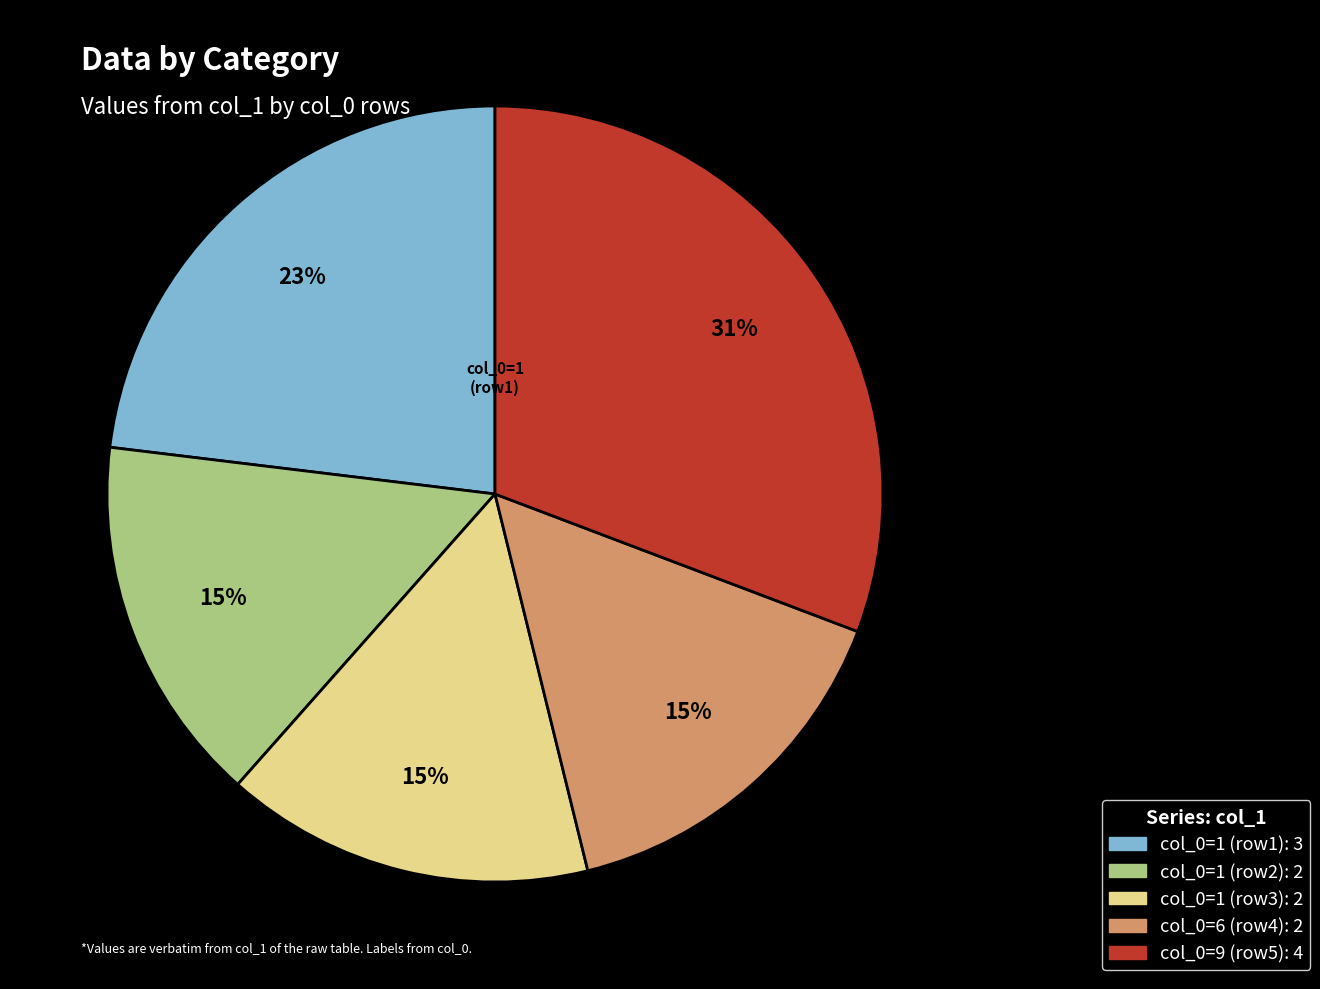

How many segments does this pie chart have?

5